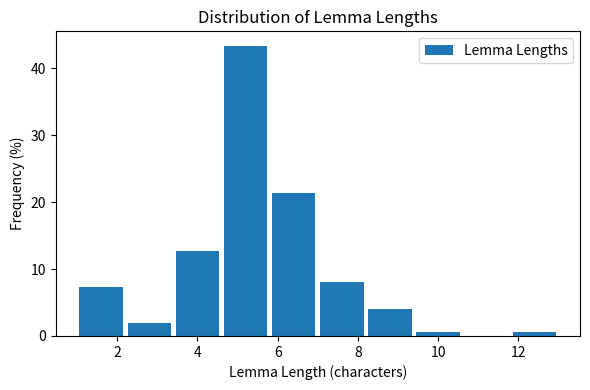

Which range on the x-axis has the tallest bar?

4.6 to 5.8